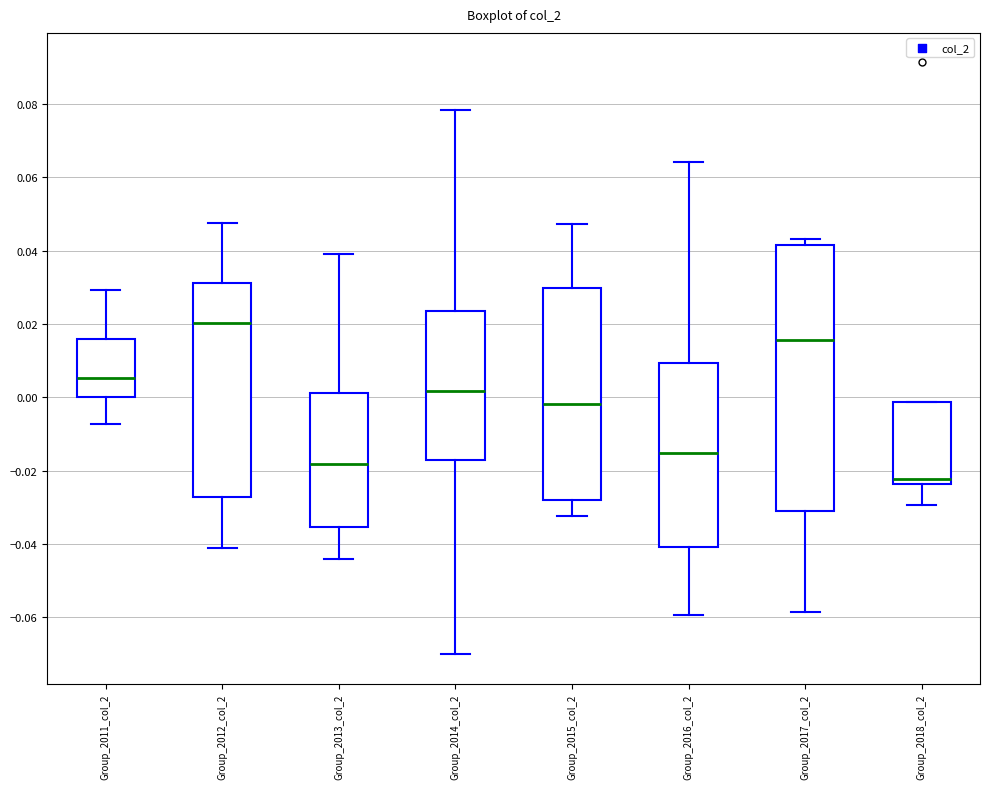

Which box is the tallest, from its lower edge to its upper edge?

Group_2017_col_2